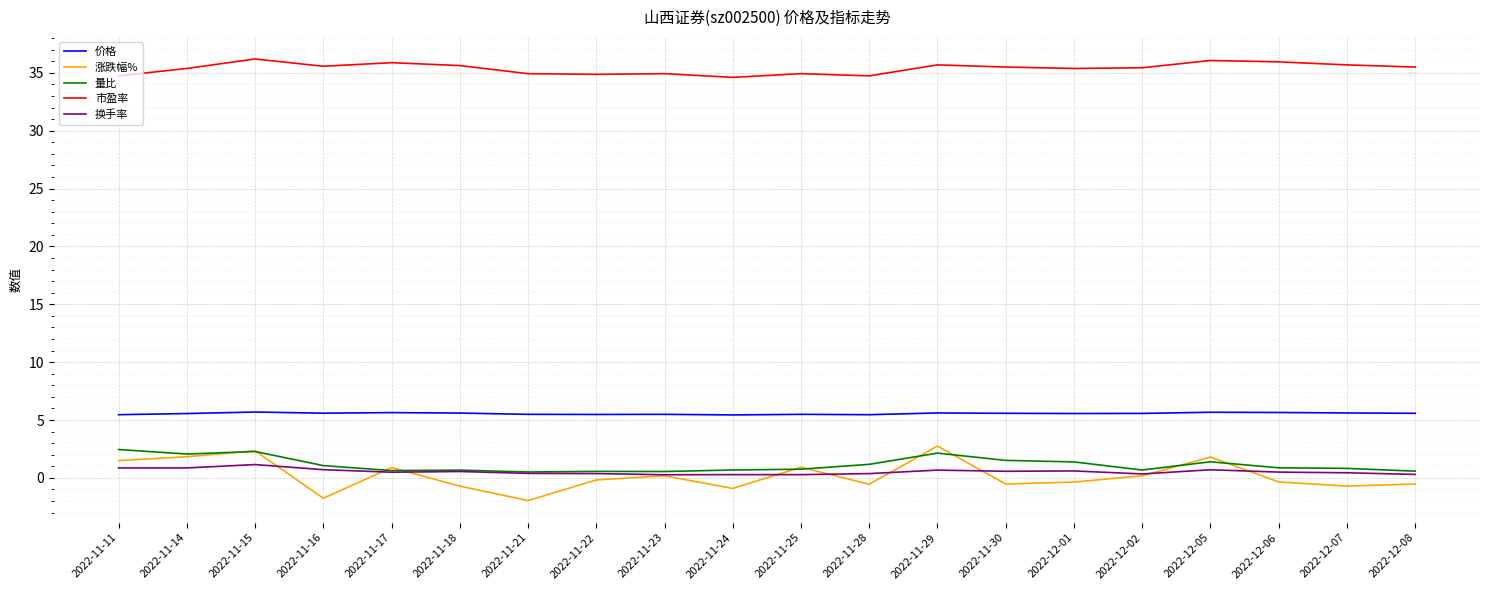

What is the total value across all series at 2022-11-14?

45.7